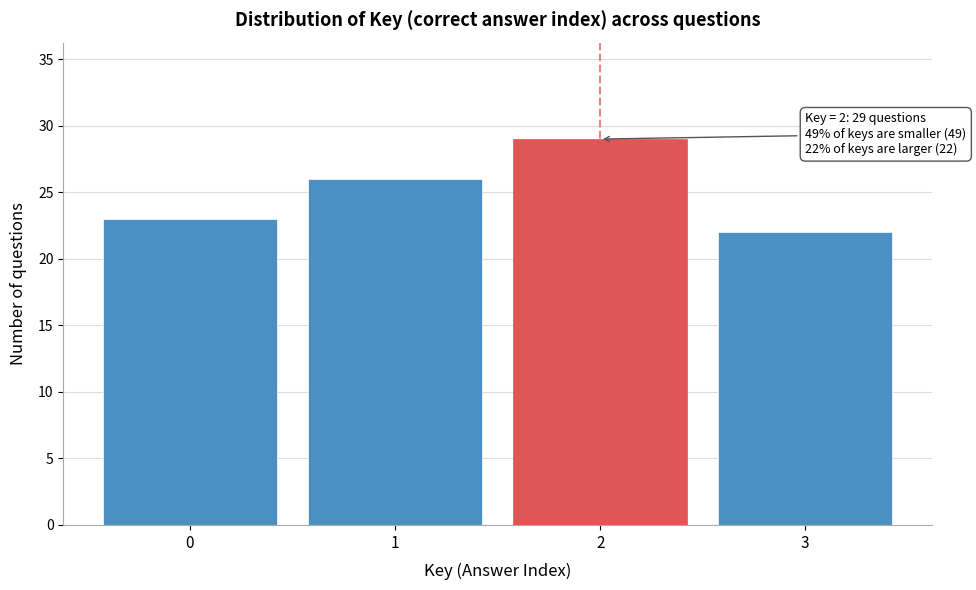

Reading left to right, extract all data points from this chart.

23	26	29	22